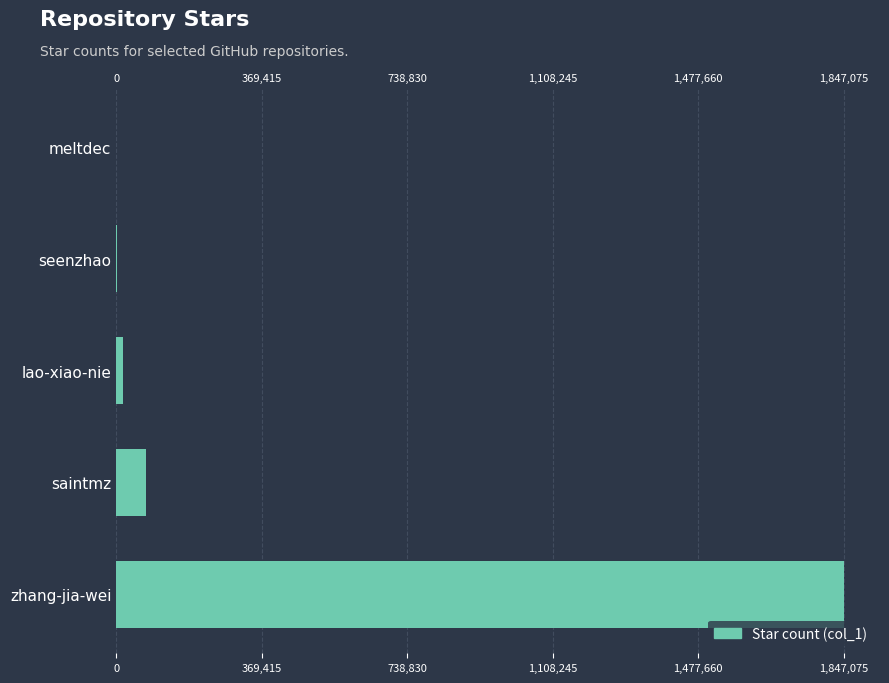

What is the sum of all values?

1941322